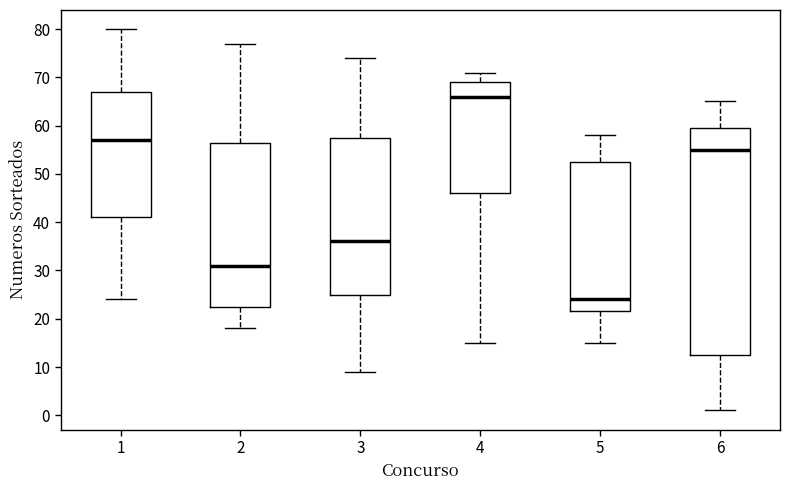

Which box is the tallest, from its lower edge to its upper edge?

6